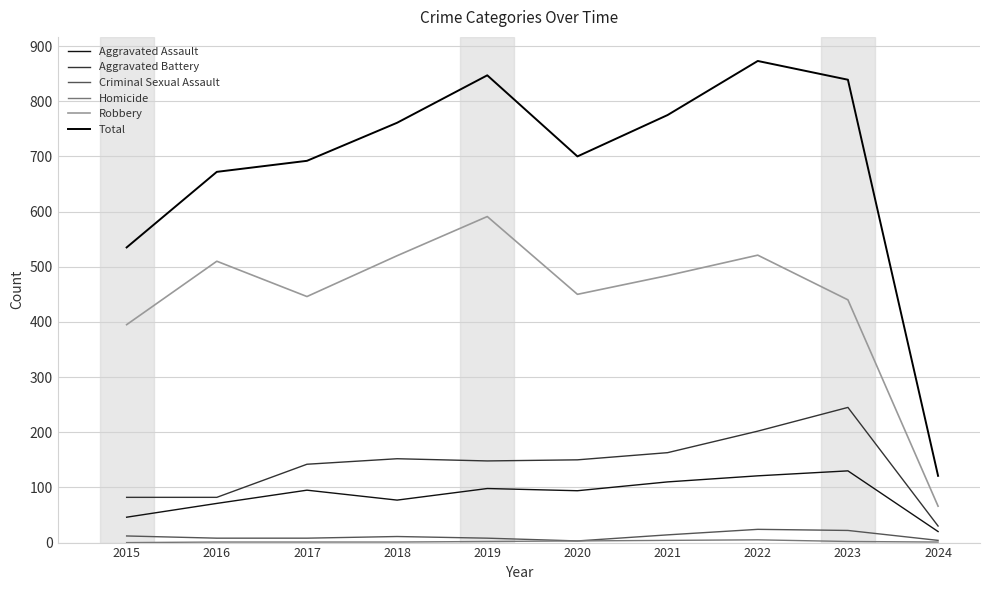

What is the spread (max minus min) of values at 2020?

697